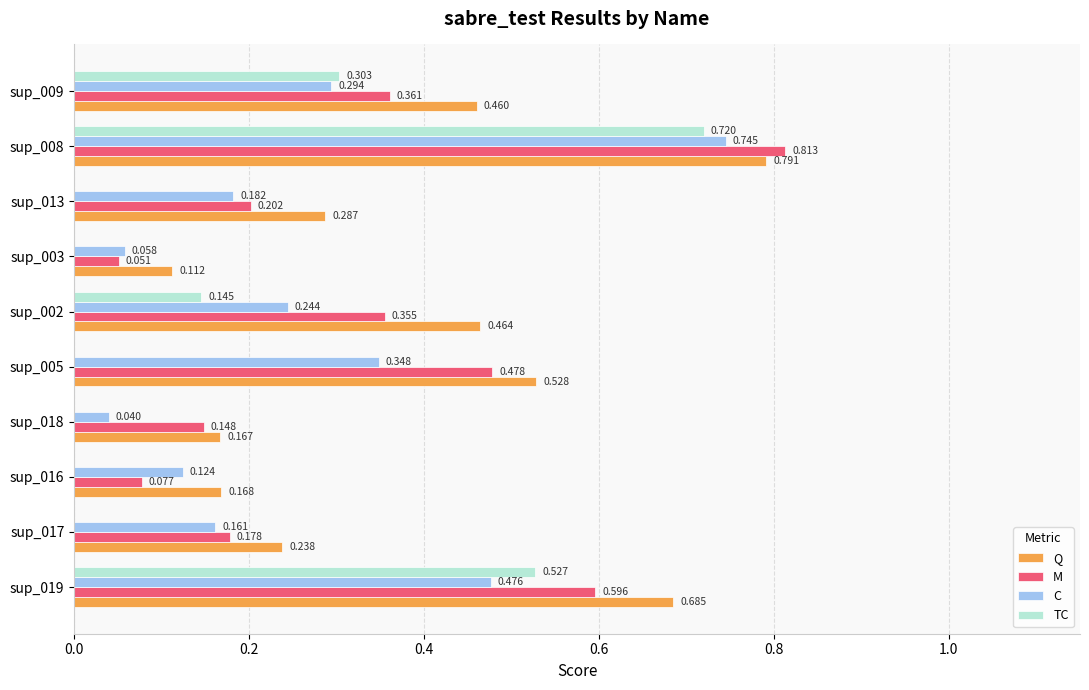

Which series changed the most between sup_017 and sup_005?

M